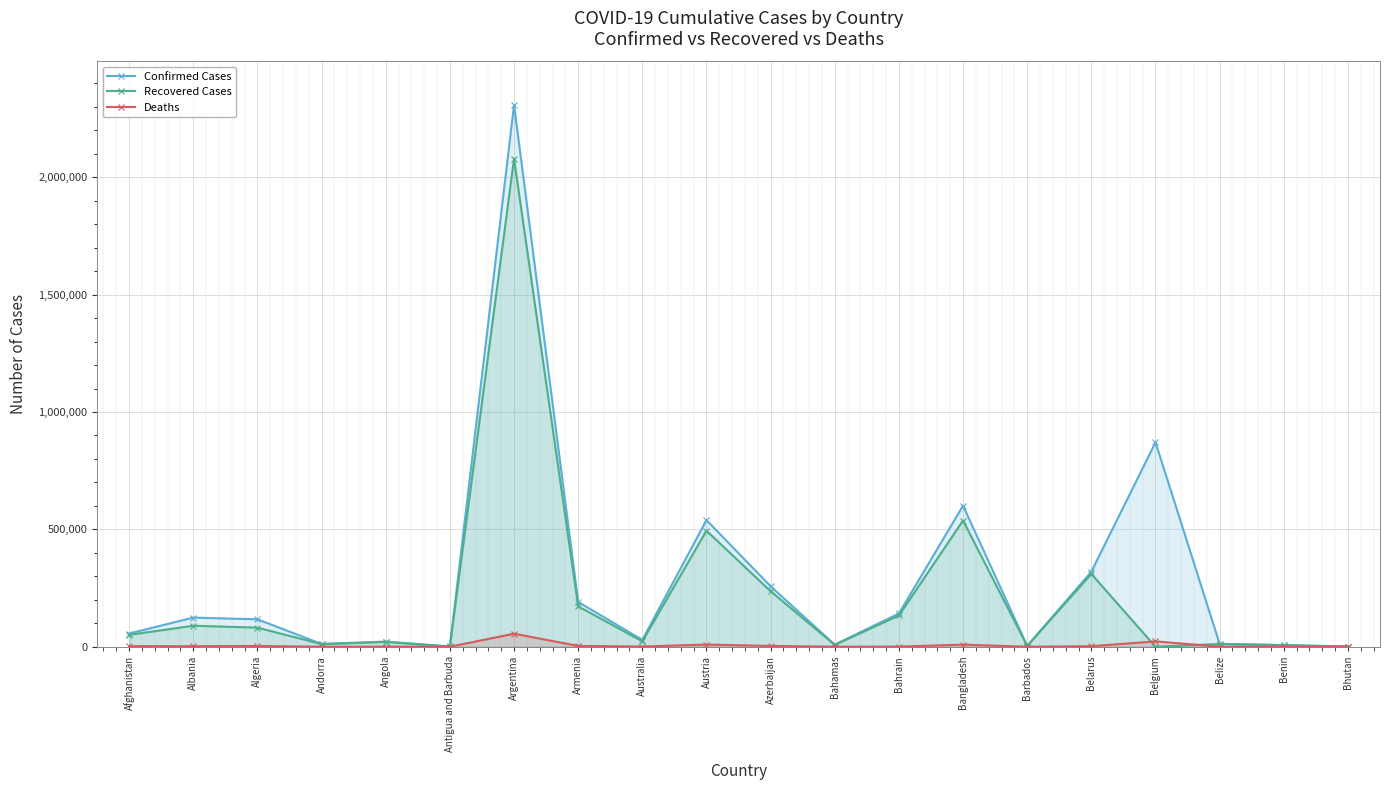

Which series has the widest spread of values?

Confirmed Cases